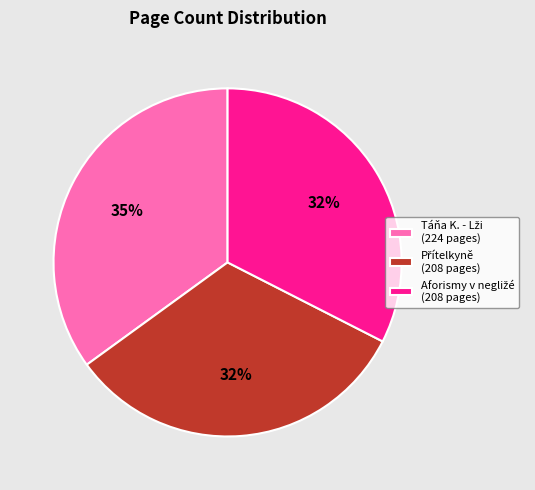

How many slices are in this pie chart?

3